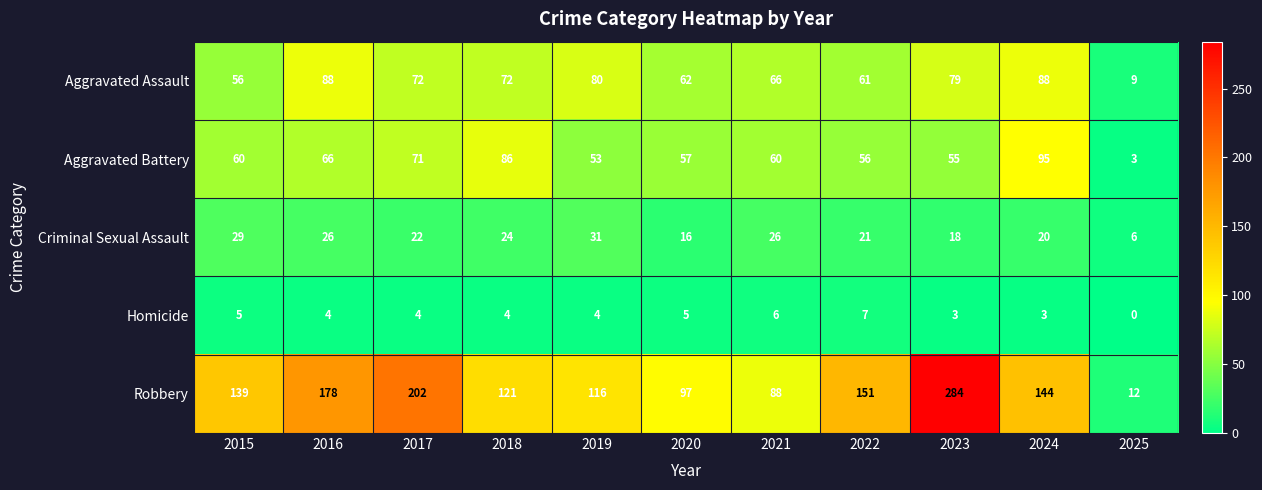

How many distinct data groups are displayed?

5